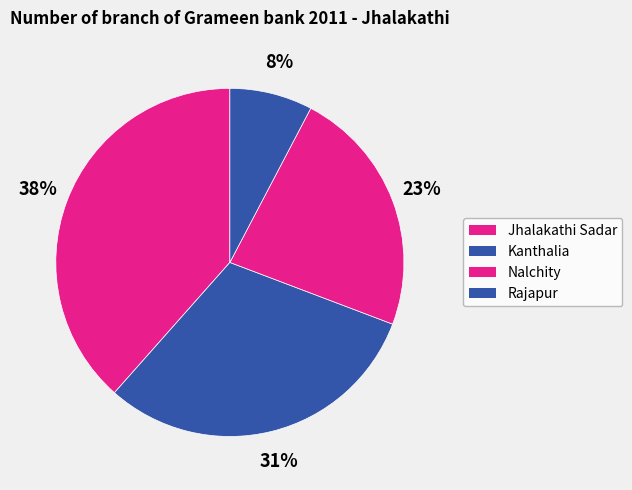

What percentage is NOT represented by Rajapur?

92.3%